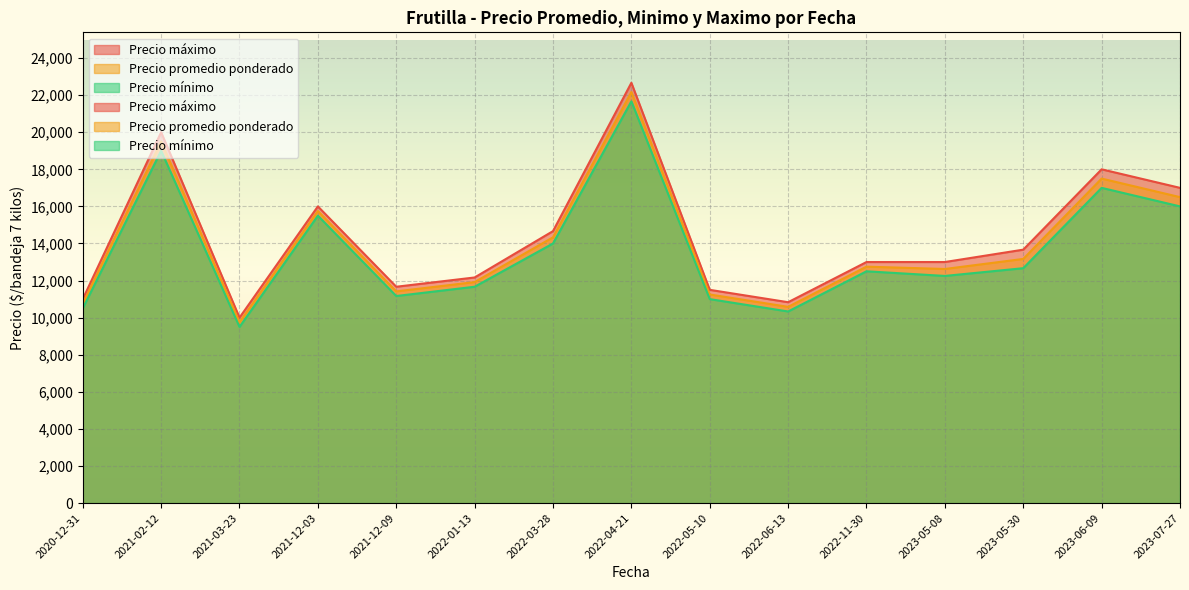

Which series has the largest total across all categories?

Precio maximo